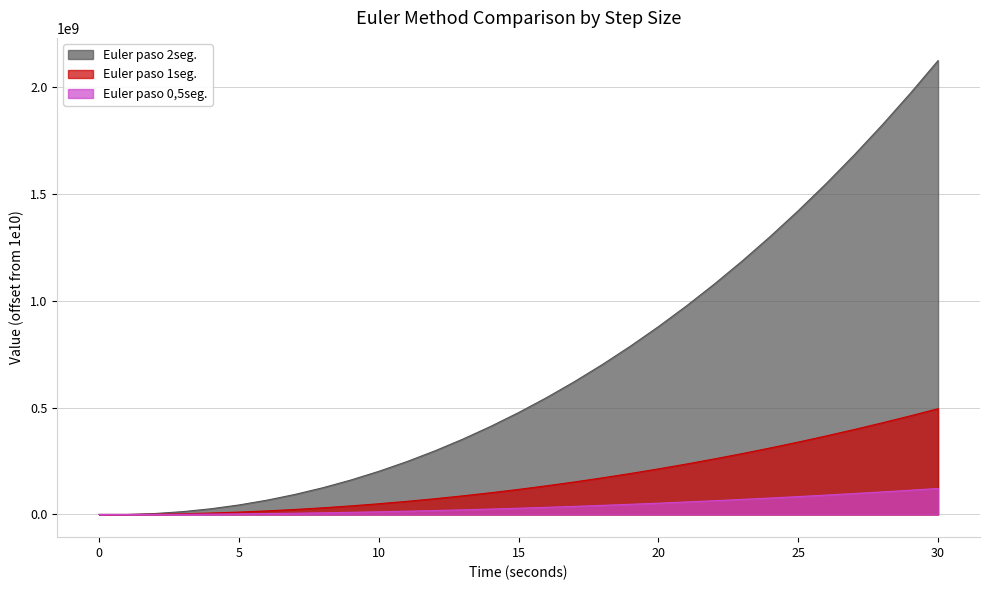

What is the average value of the Euler paso 0,5seg. series?

40420698.9